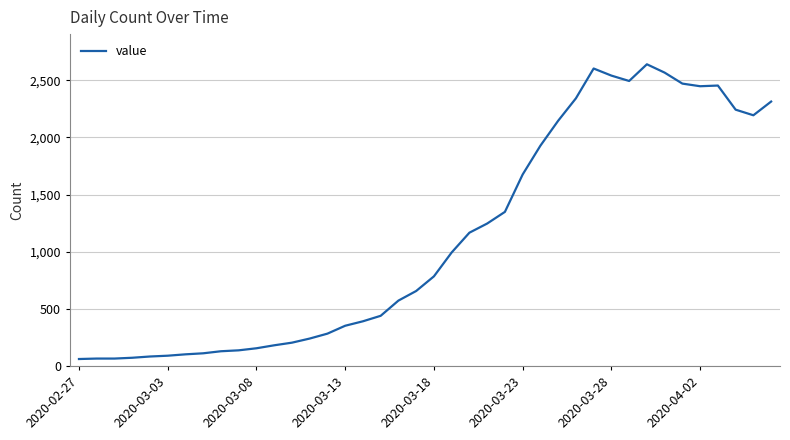

What is the difference between the maximum and minimum values?

2578